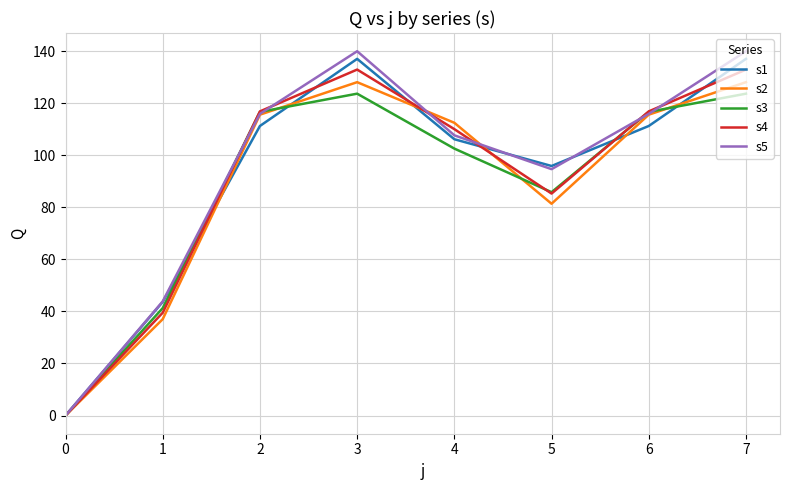

What is the sum of the s4 values at 1 and 2?

156.4